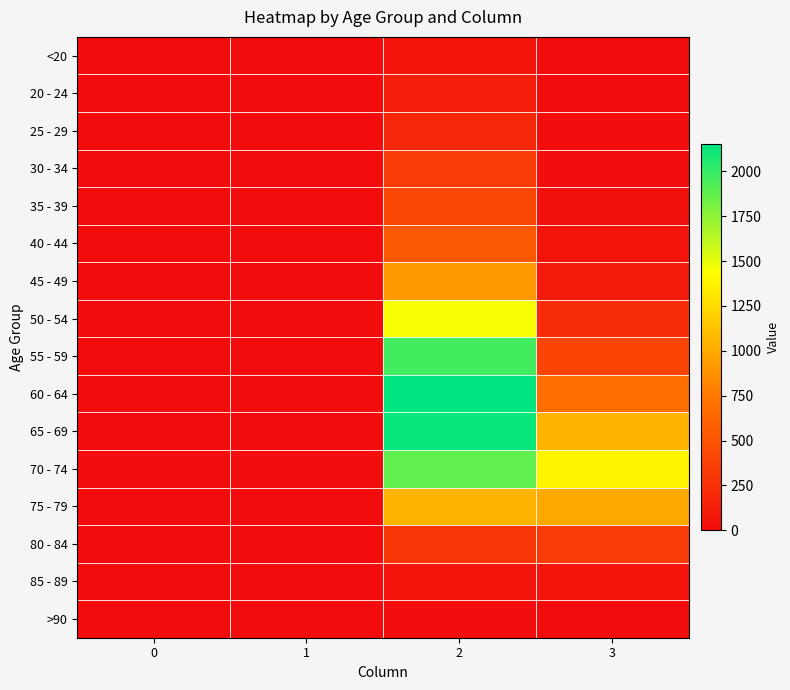

What is the difference between the highest and lowest values at 2?

2136